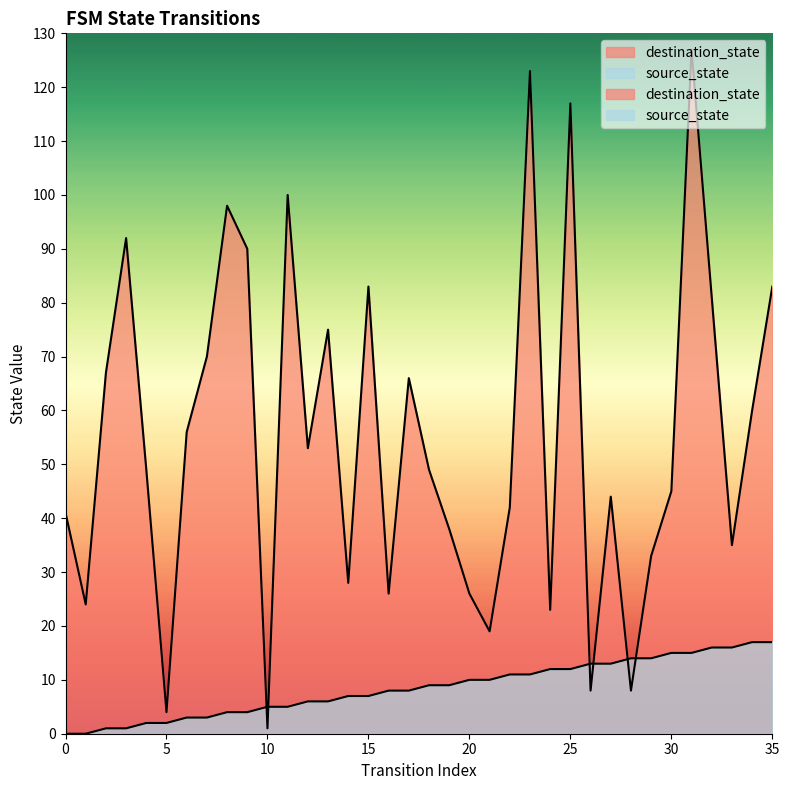

What is the total value across all series at 27?

57